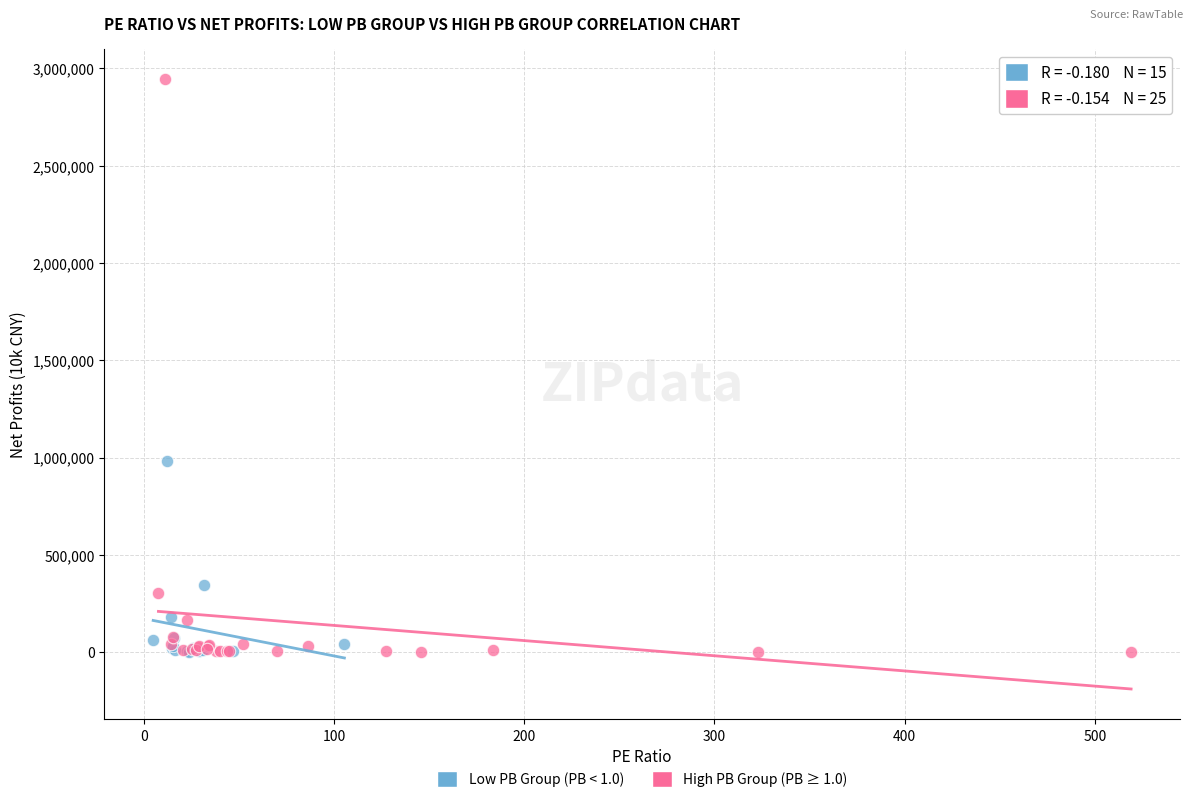

Which series reaches the maximum Y coordinate?

High PB Group (PB ≥ 1.0)